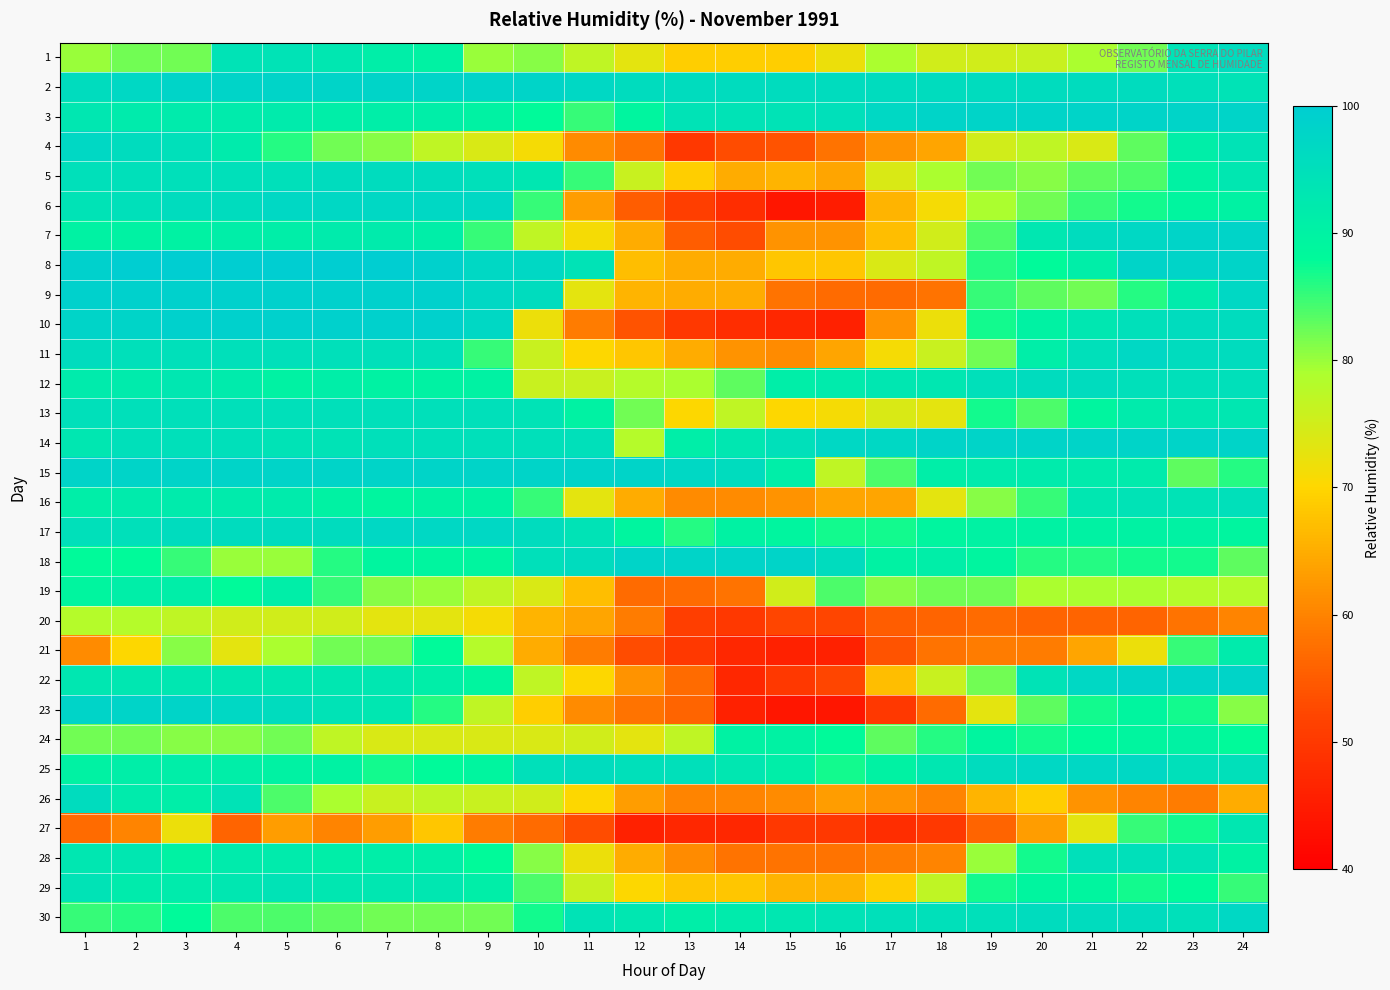

What is the total value across all series at 17?

2207